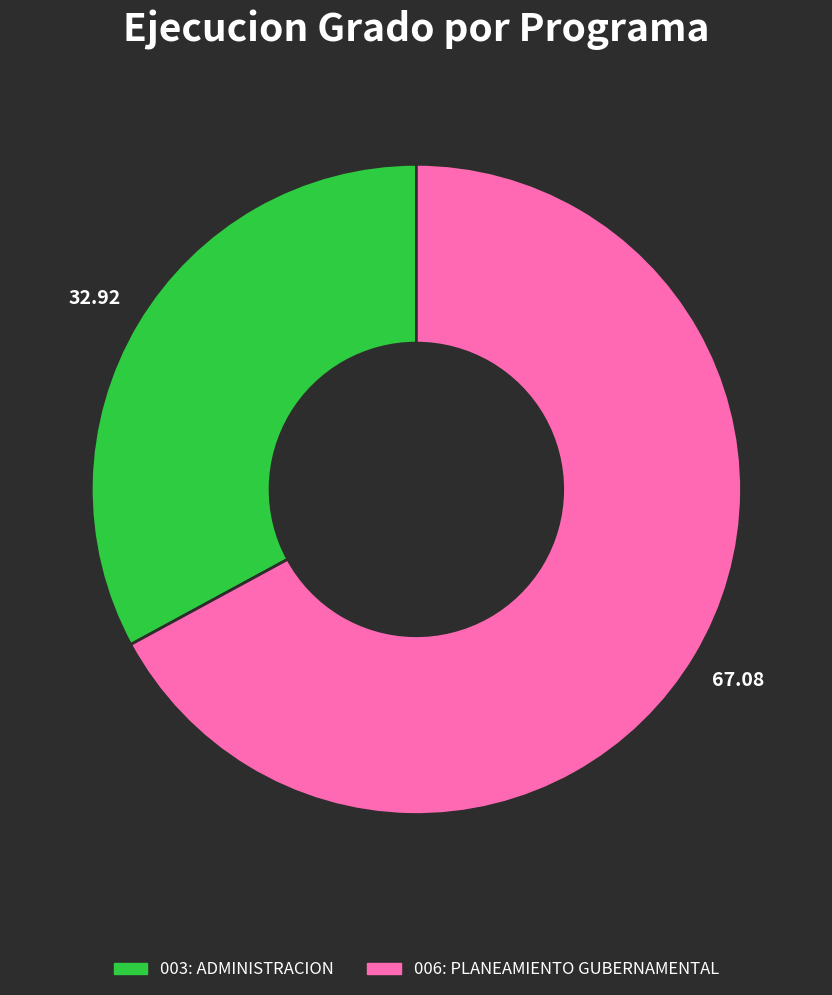

Is 006: PLANEAMIENTO GUBERNAMENTAL the majority of the pie?

Yes